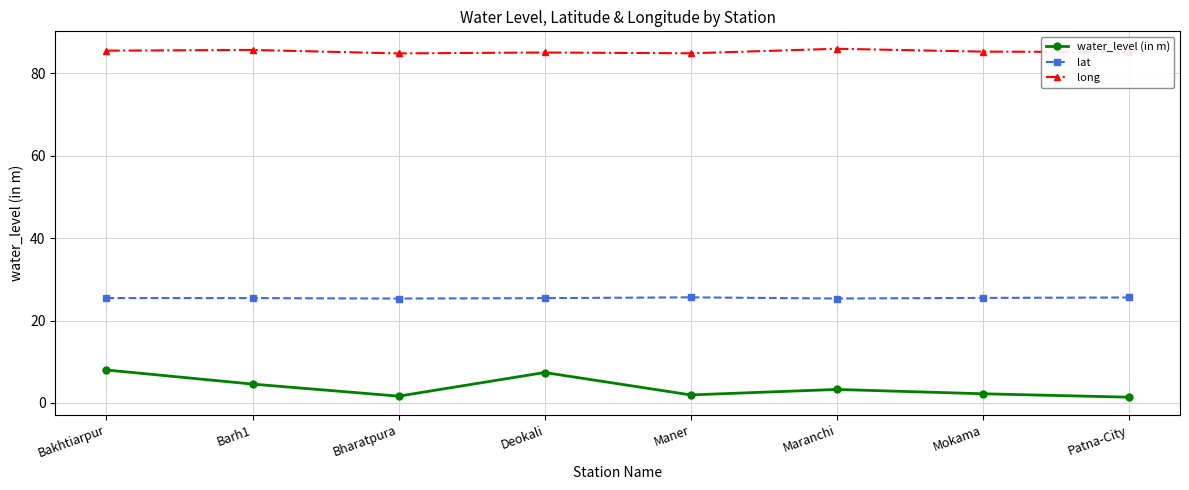

What is the lowest value of the lat series?

25.3